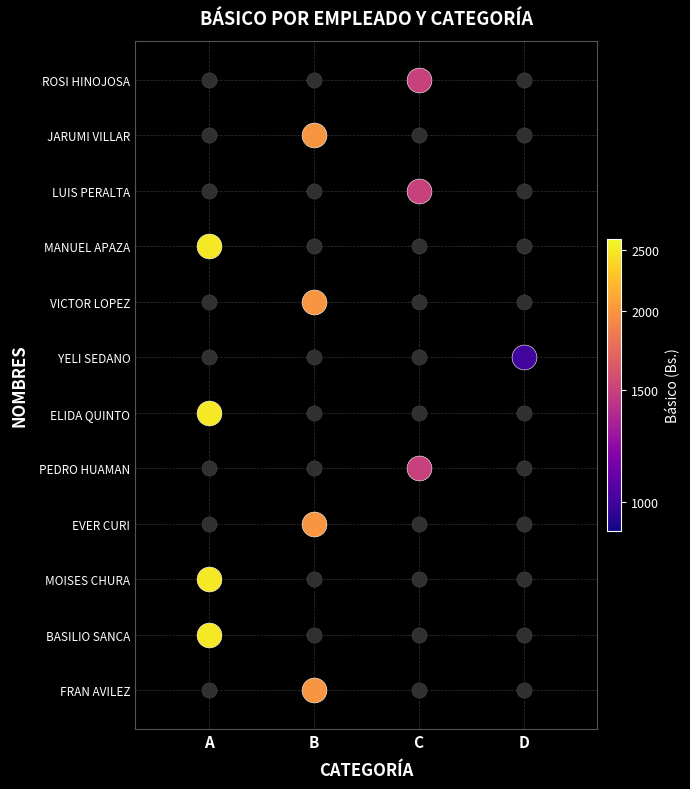

Which series changed the most between 0 and 1?

A